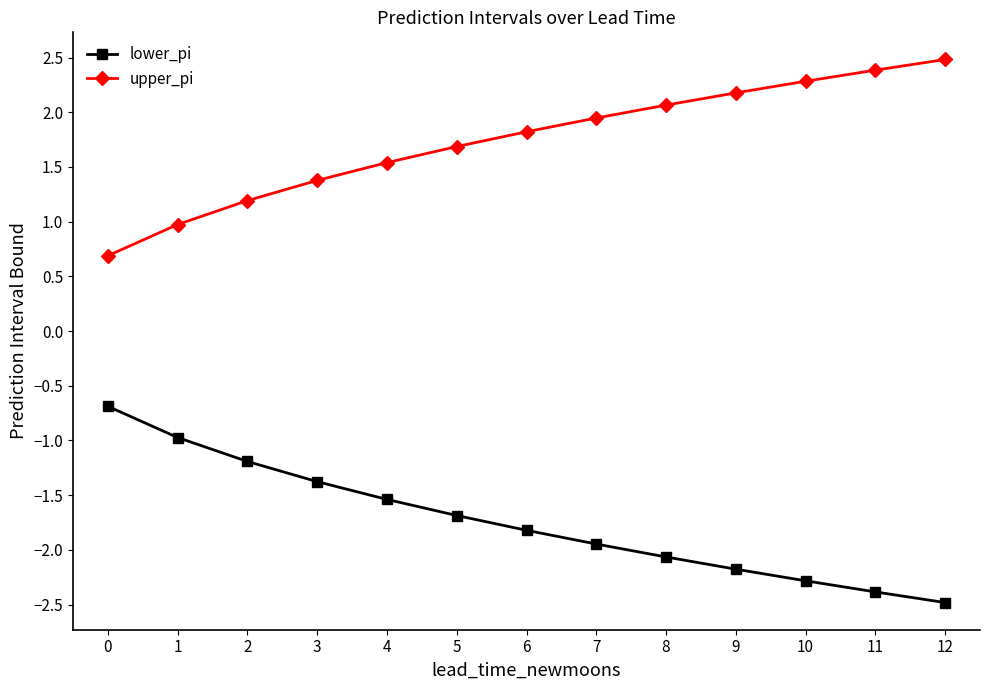

List the series in order of their overall mean, highest first.

upper_pi, lower_pi